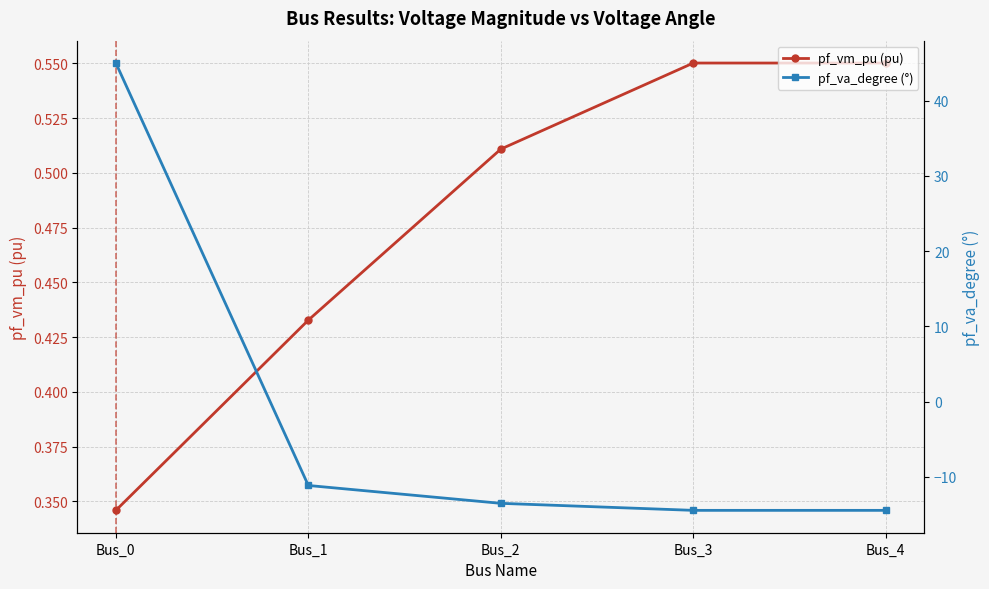

Between Bus_4 and Bus_0, which is larger?

Bus_4